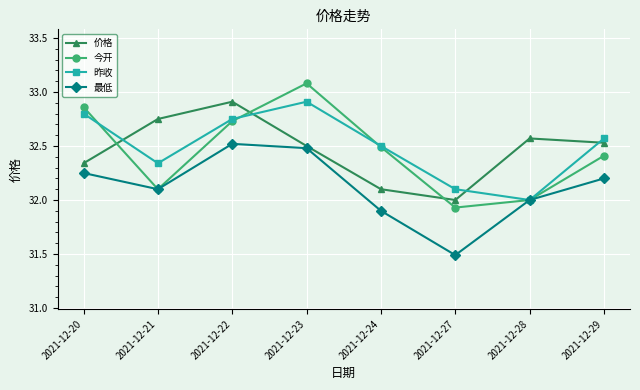

What is the value of the 最低 point at the 2nd from the left?

32.1